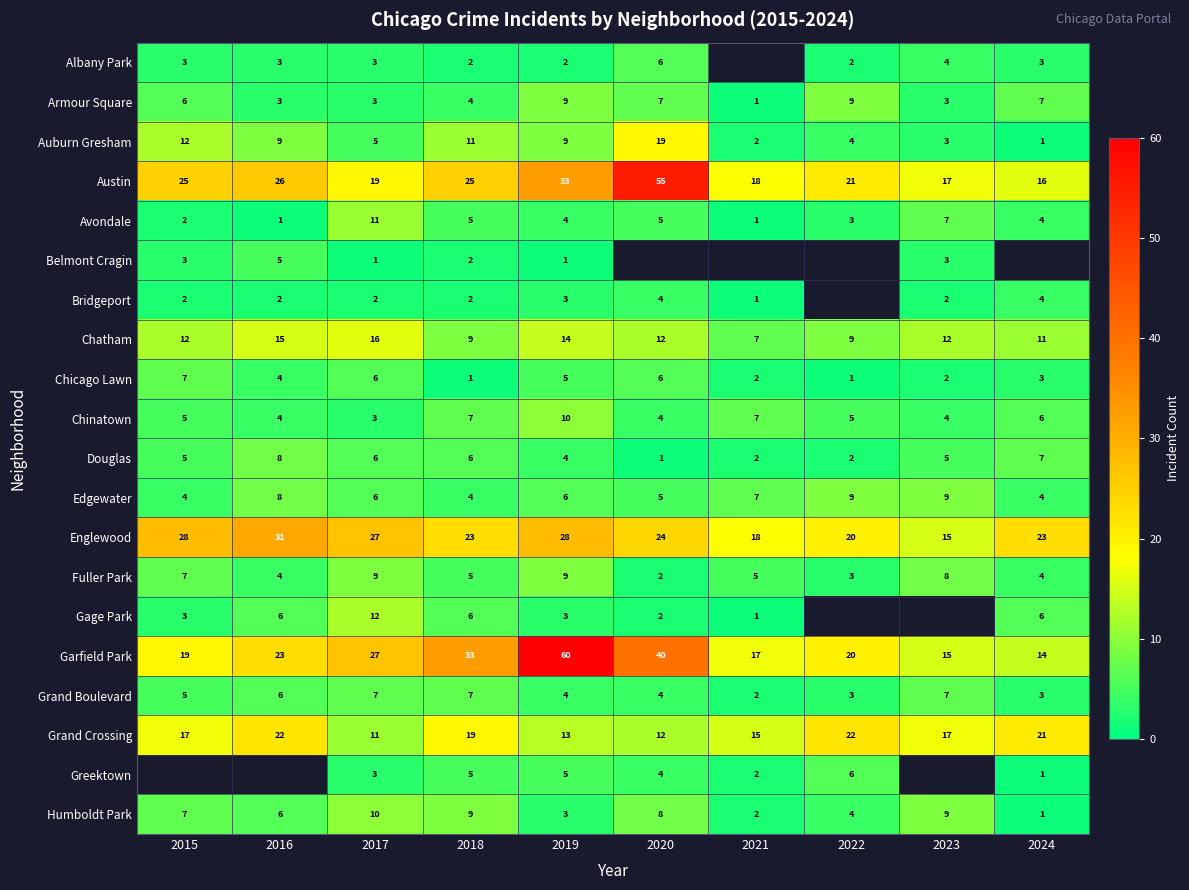

At which label does Englewood reach its peak?

2016